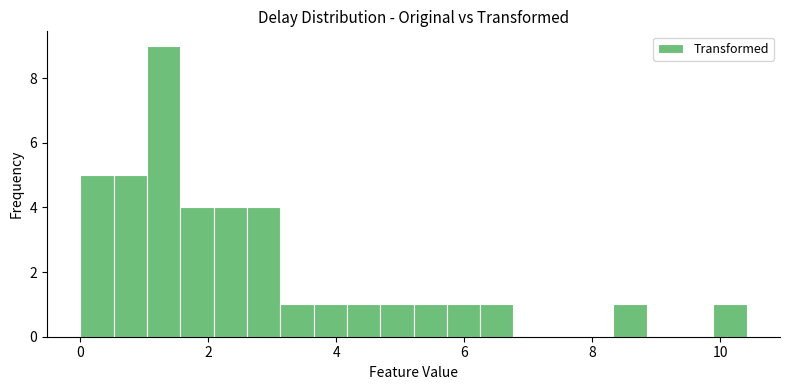

Around what value on the x-axis is the tallest bar? Give the approximate position of its centre, as read against the axis.

1.4